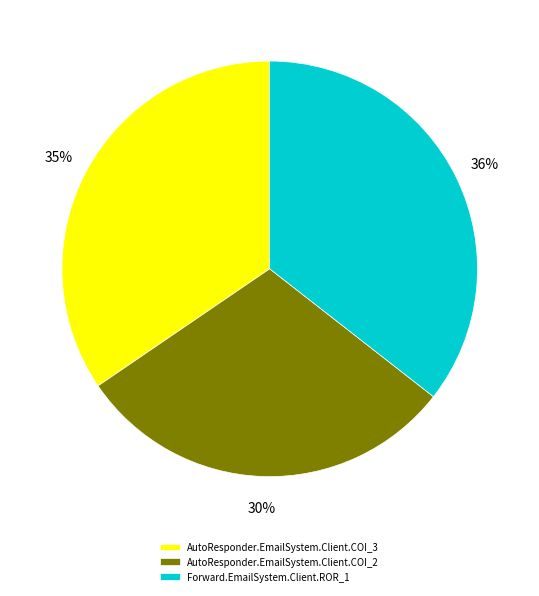

What is the smallest slice in the pie chart?

AutoResponder.EmailSystem.Client.COI_2